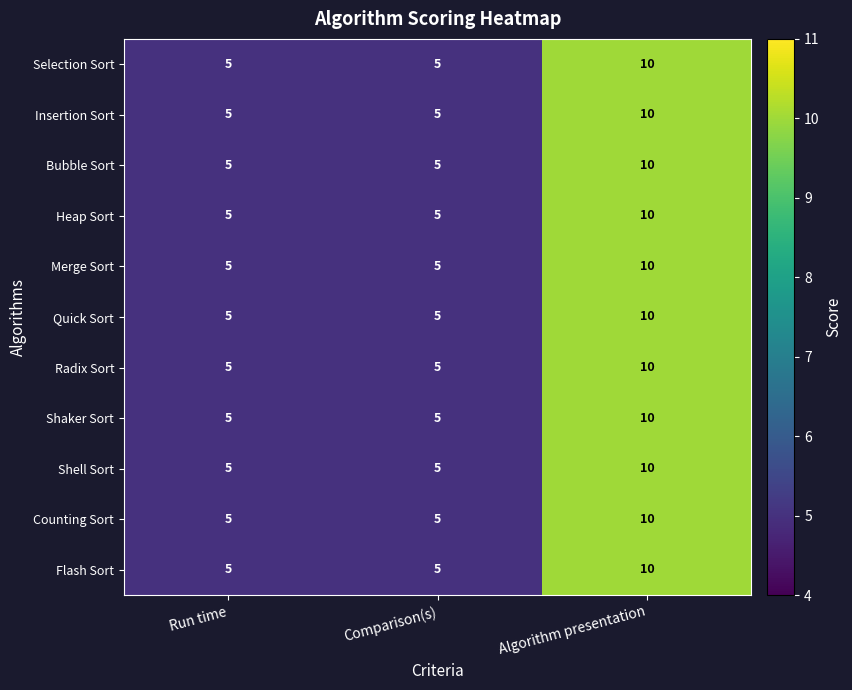

What is the maximum value shown in the chart?

10